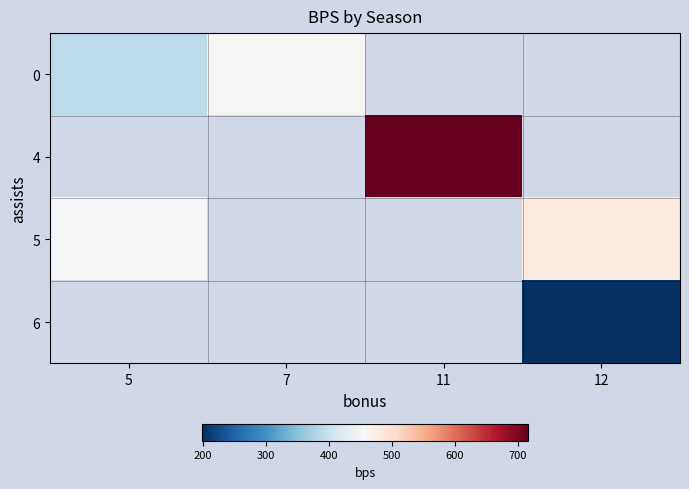

At which label does 5 reach its peak?

12